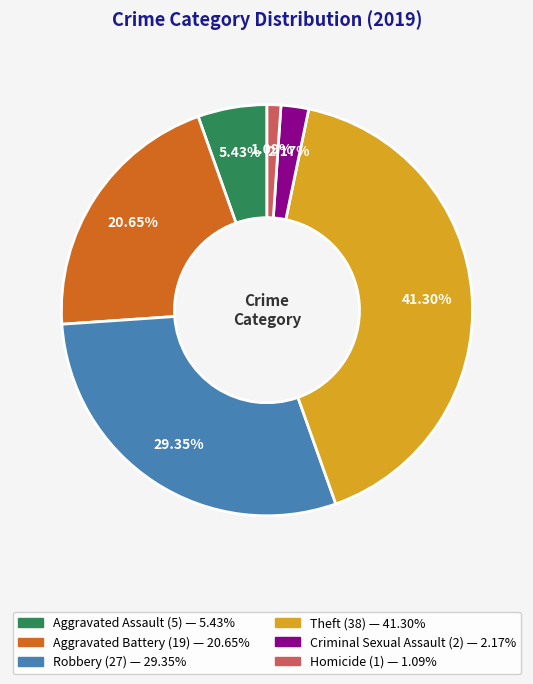

How many segments does this pie chart have?

6